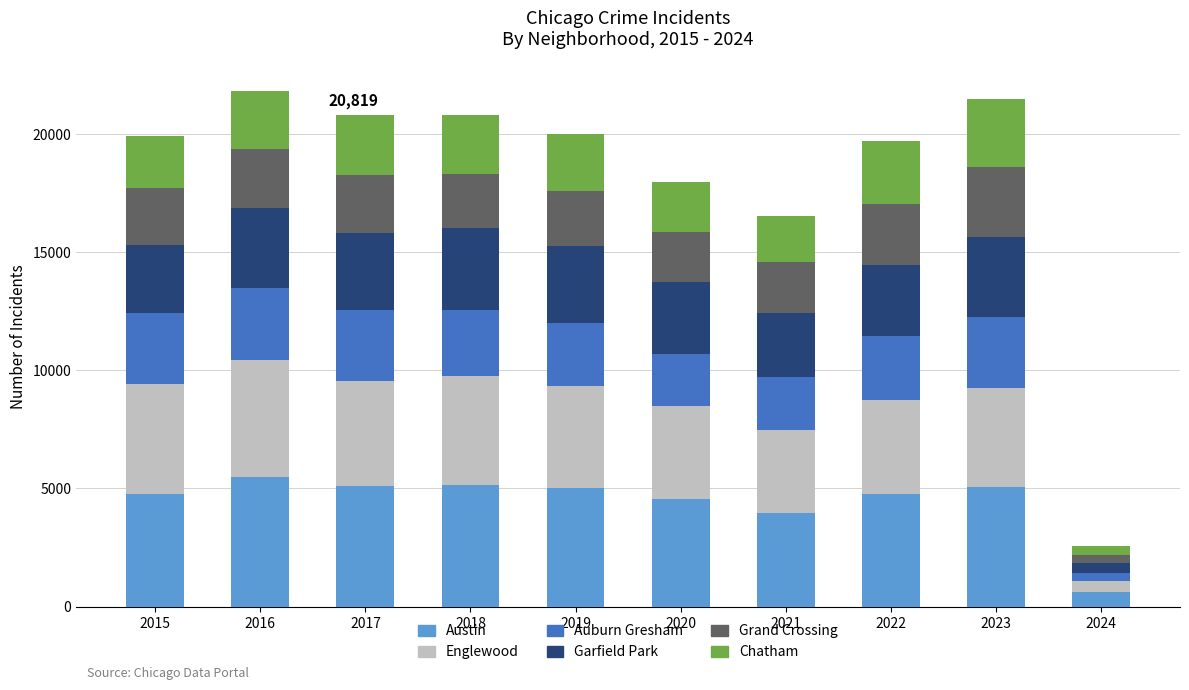

The value of Austin at 2023 is 5076. True or false?

True